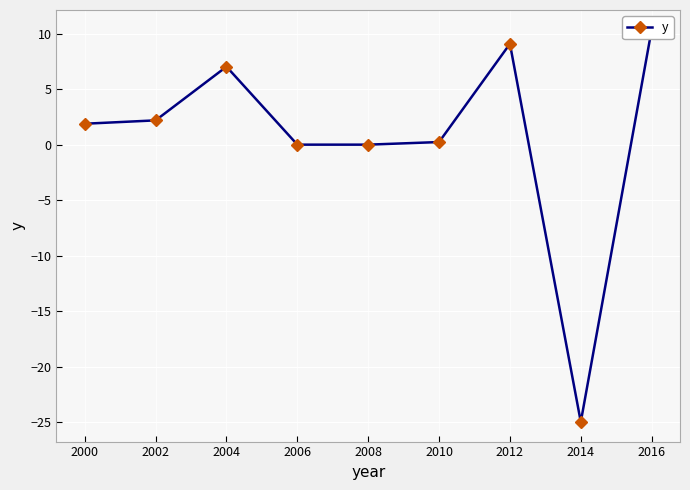

What is the difference between the values at 2014 and 2006?

25.0